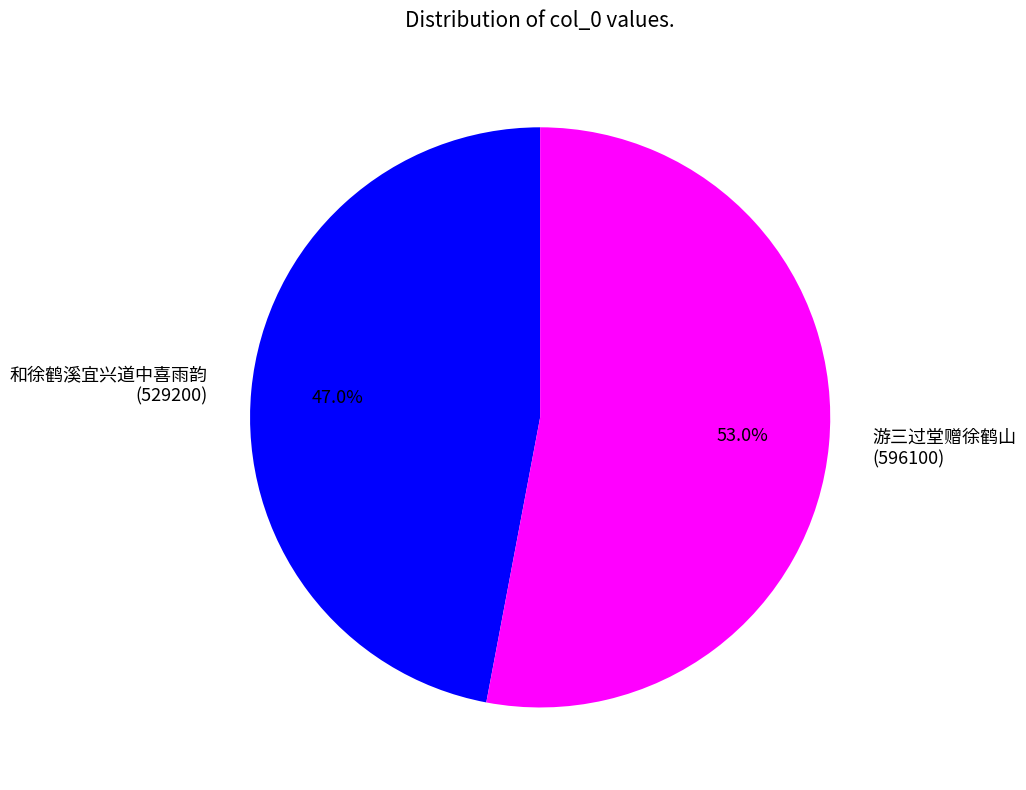

To the nearest percent, what is the difference between the 和徐鹤溪宜兴道中喜雨韵 and 游三过堂赠徐鹤山 slice percentages?

6%